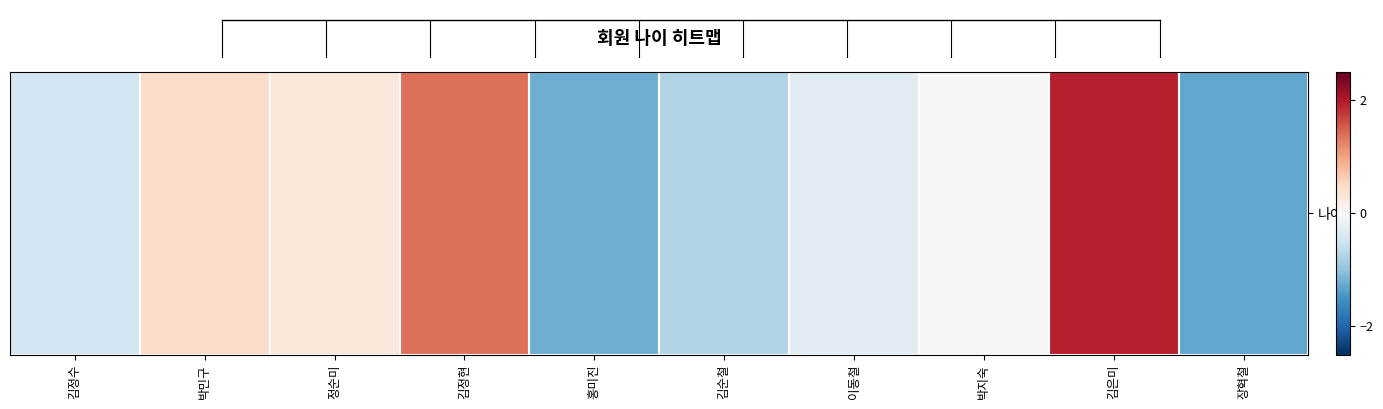

How many positive values are there?

4